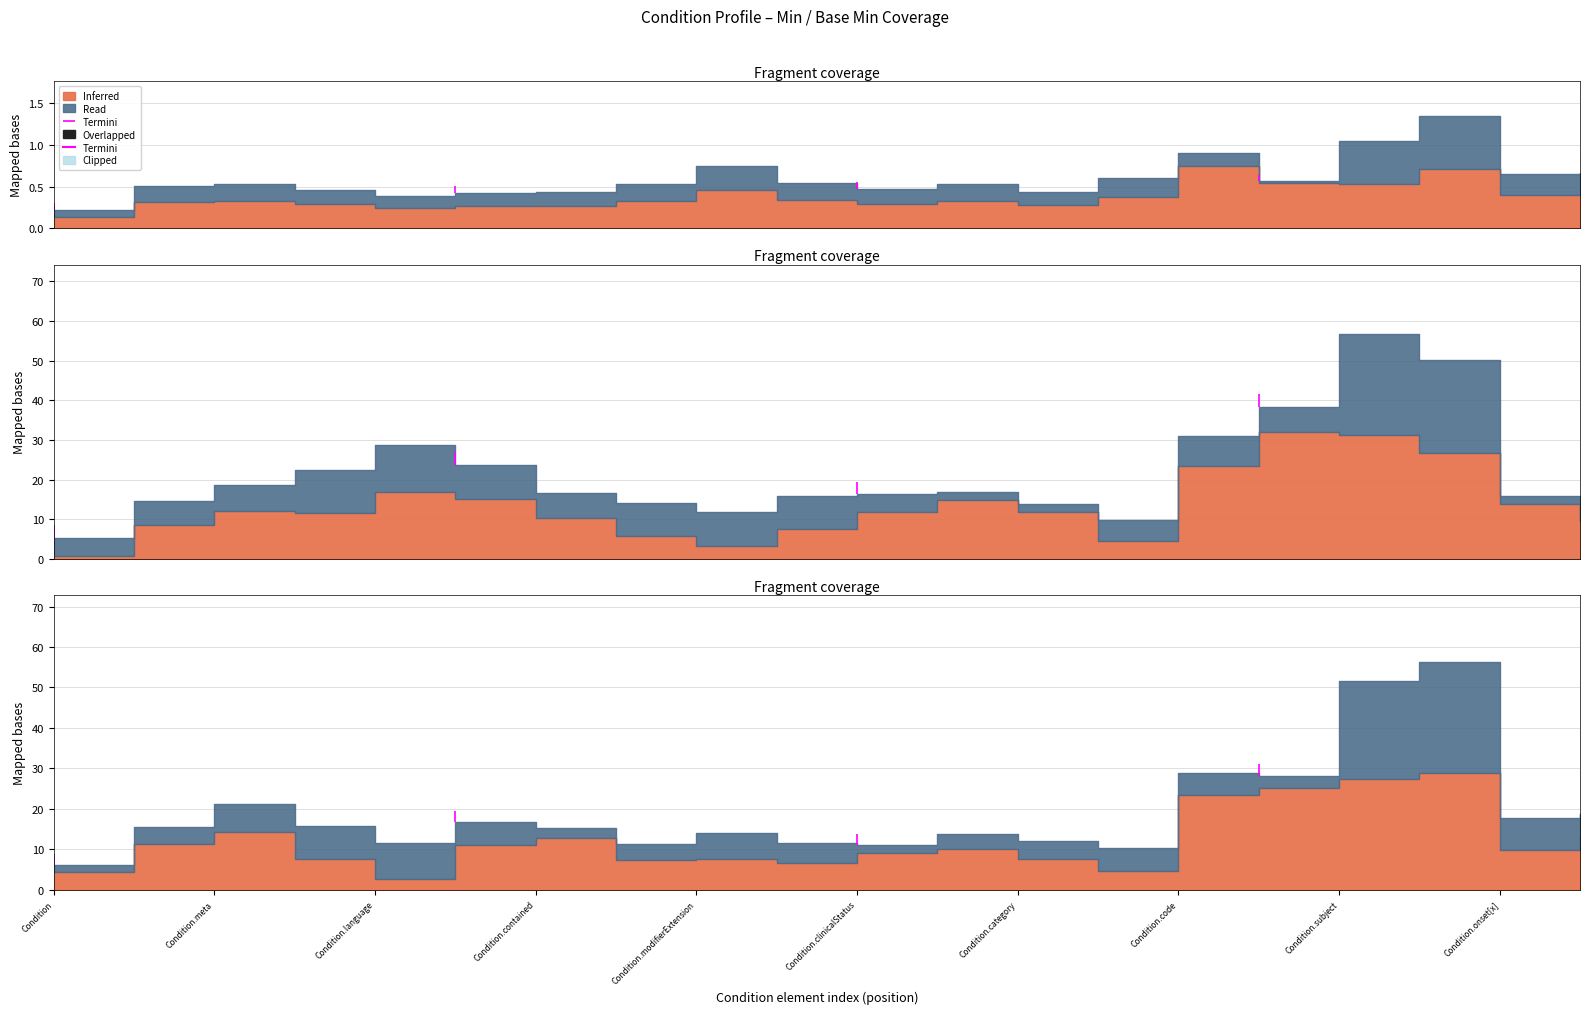

How many categories are shown in the chart?

20